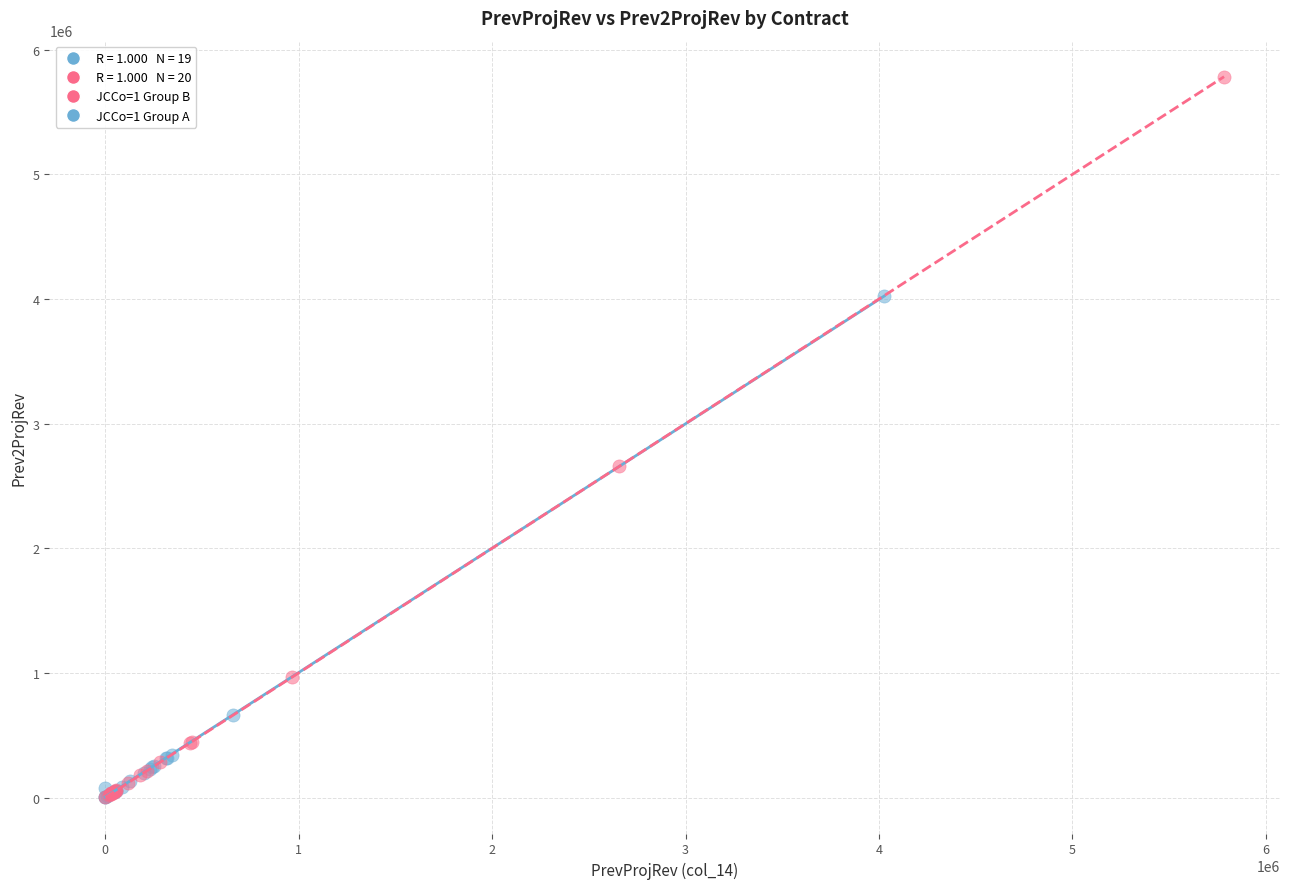

Which series reaches the maximum Y coordinate?

JCCo=1 Group B